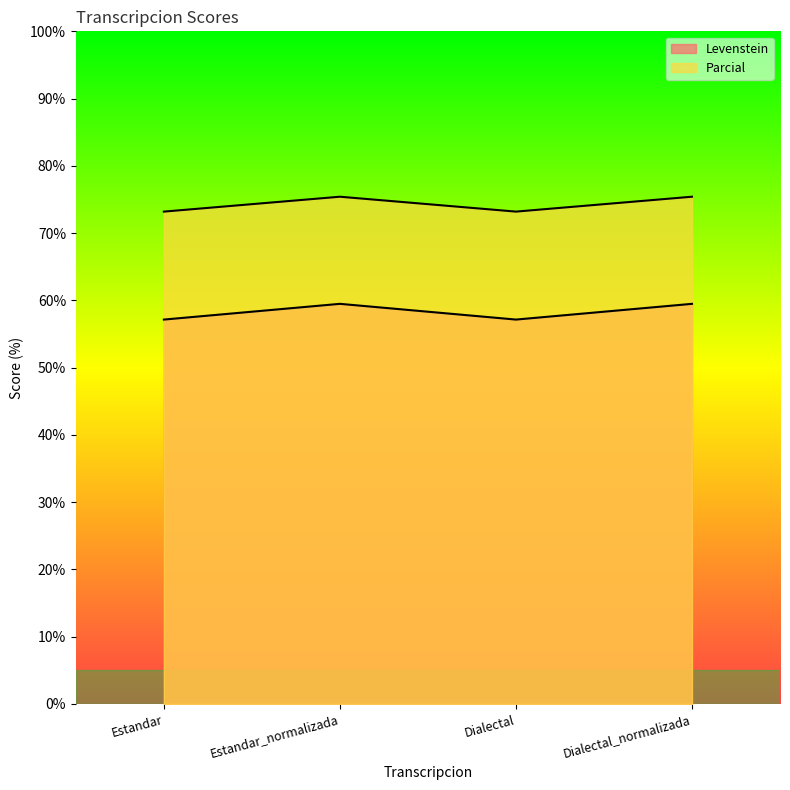

Is it true that Levenstein equals 95.7 at Dialectal_normalizada?

False